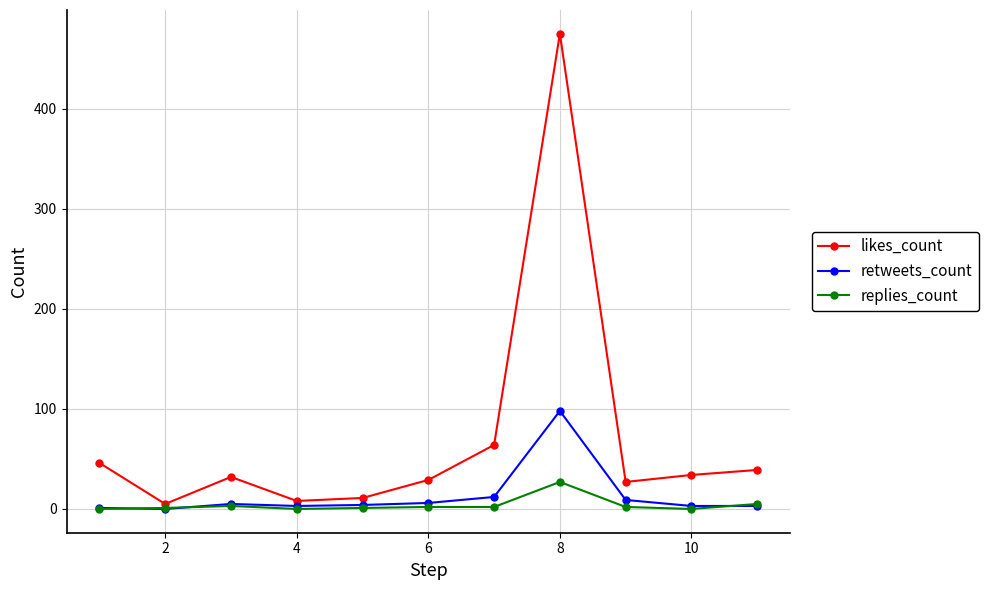

Which series has the largest total across all categories?

likes_count